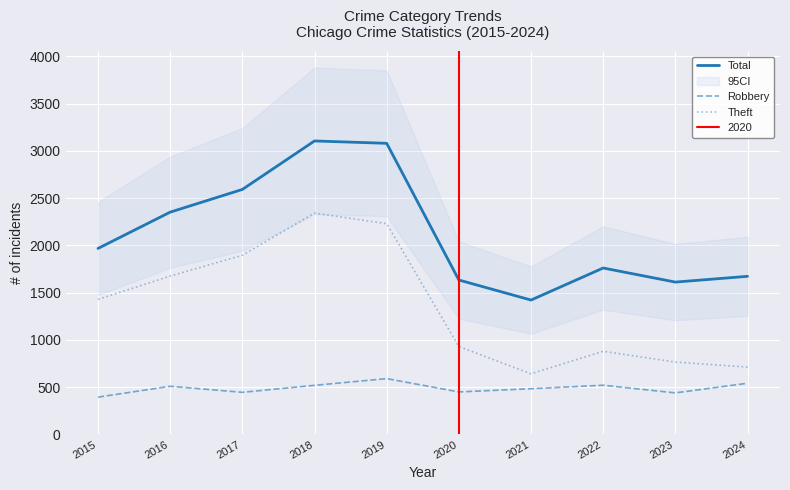

True or false: Total and Robbery intersect in this chart.

False